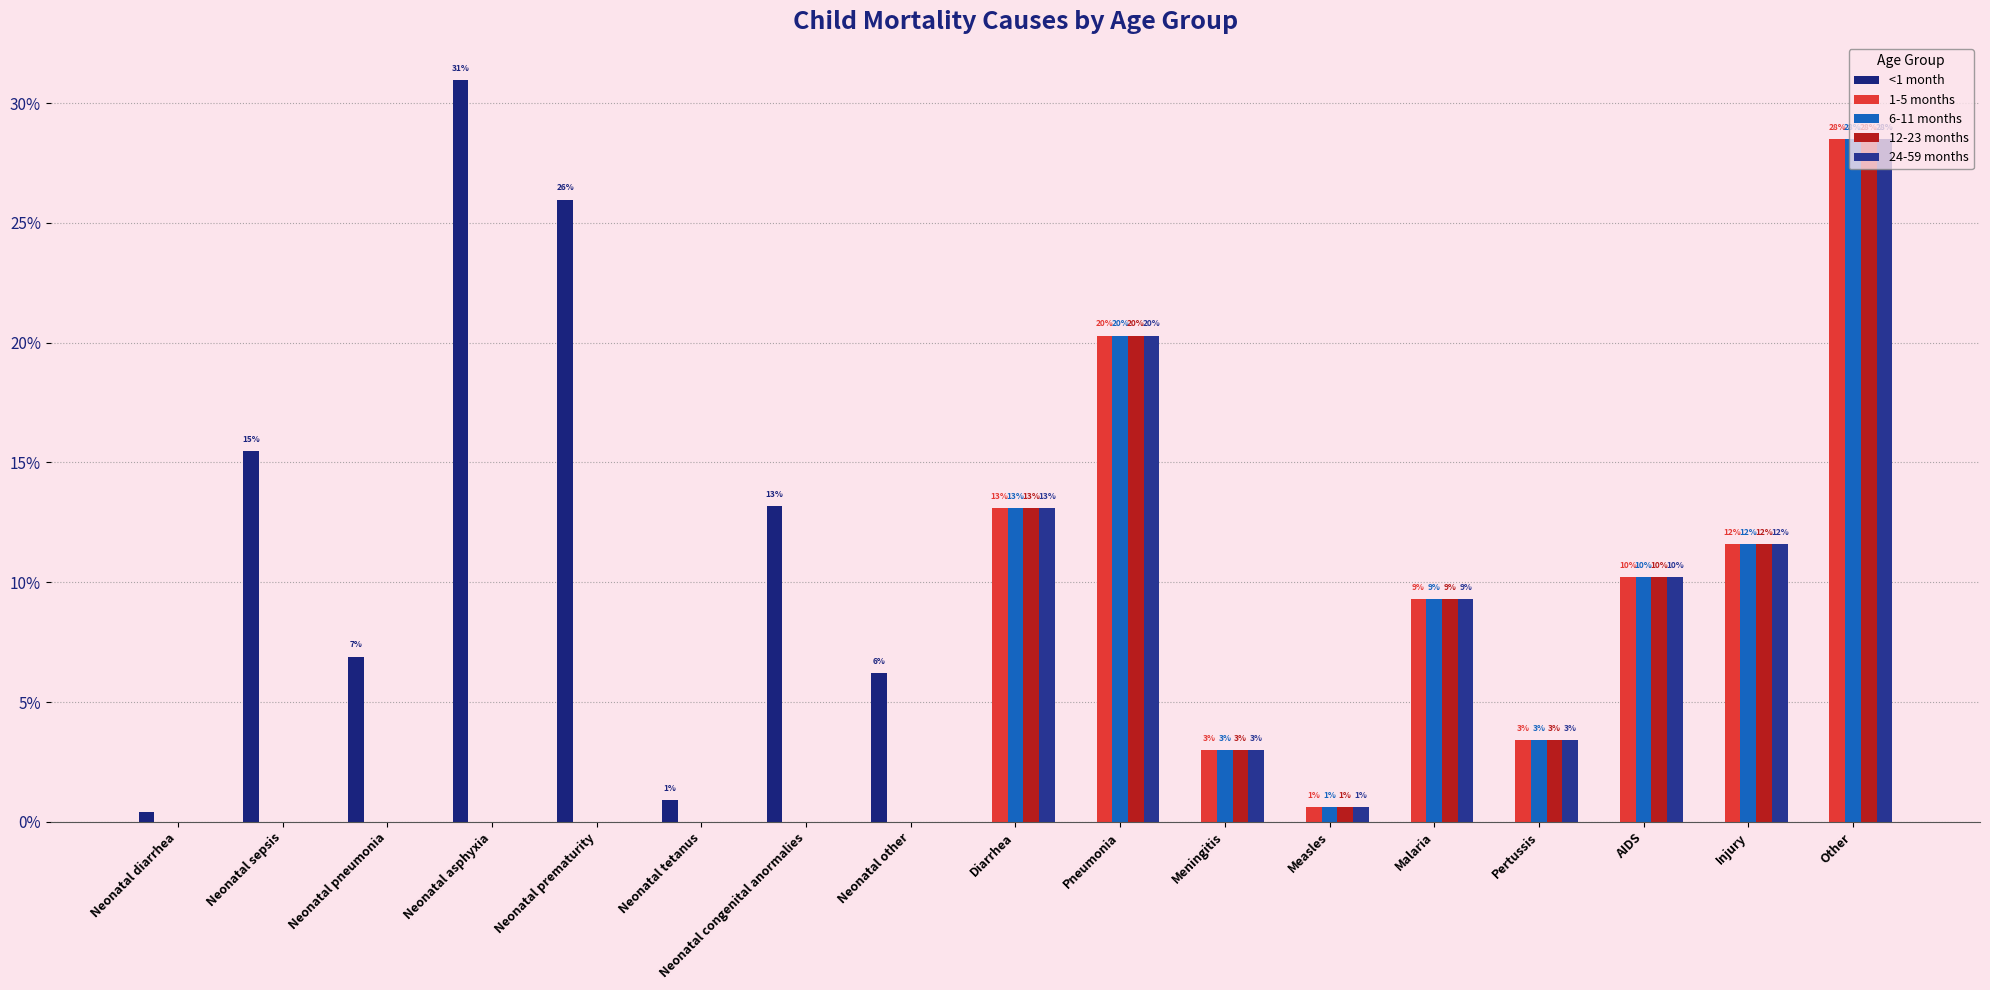

What is the maximum value for 6-11 months?

0.3